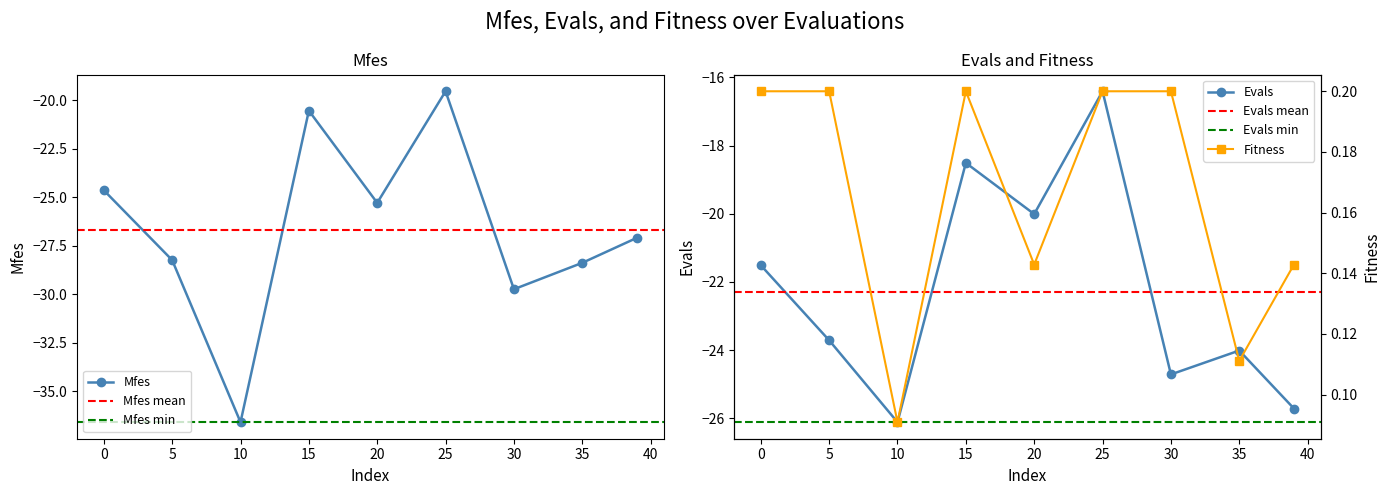

Which series has the largest total across all categories?

Fitness